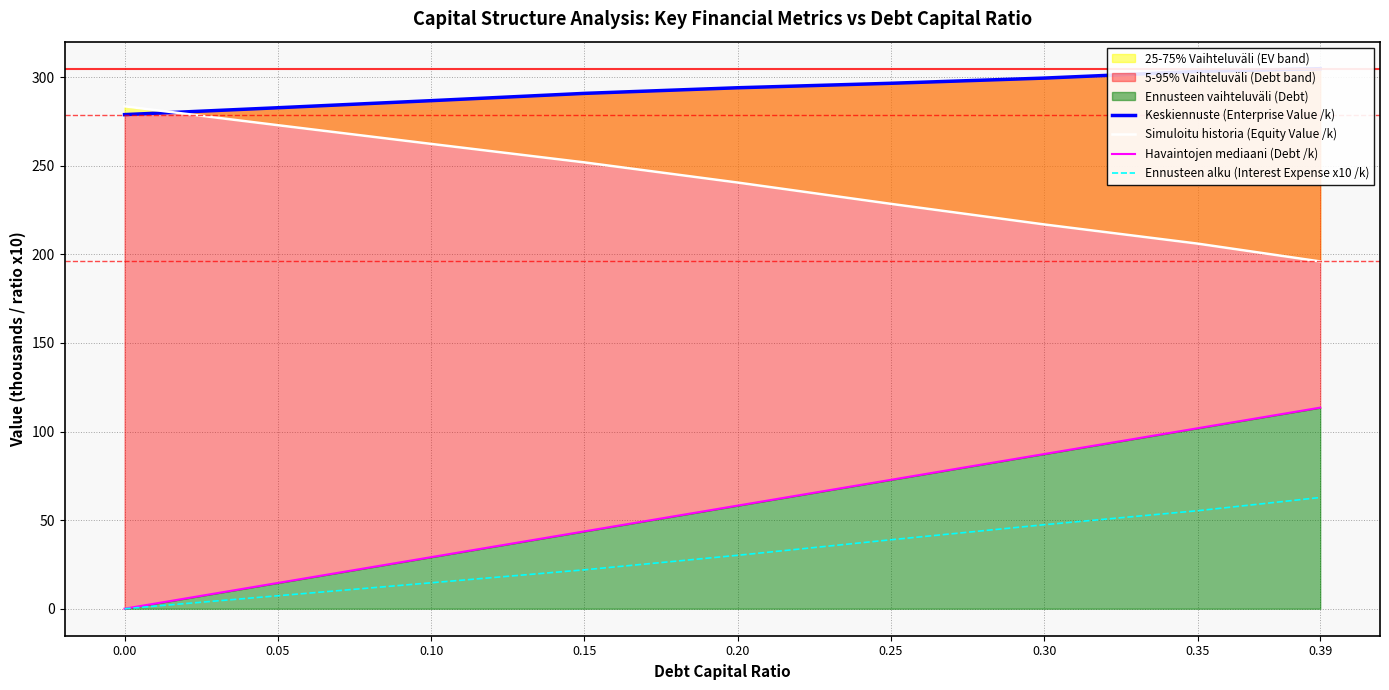

What is the difference between the highest and lowest values at 0.05?

275.5